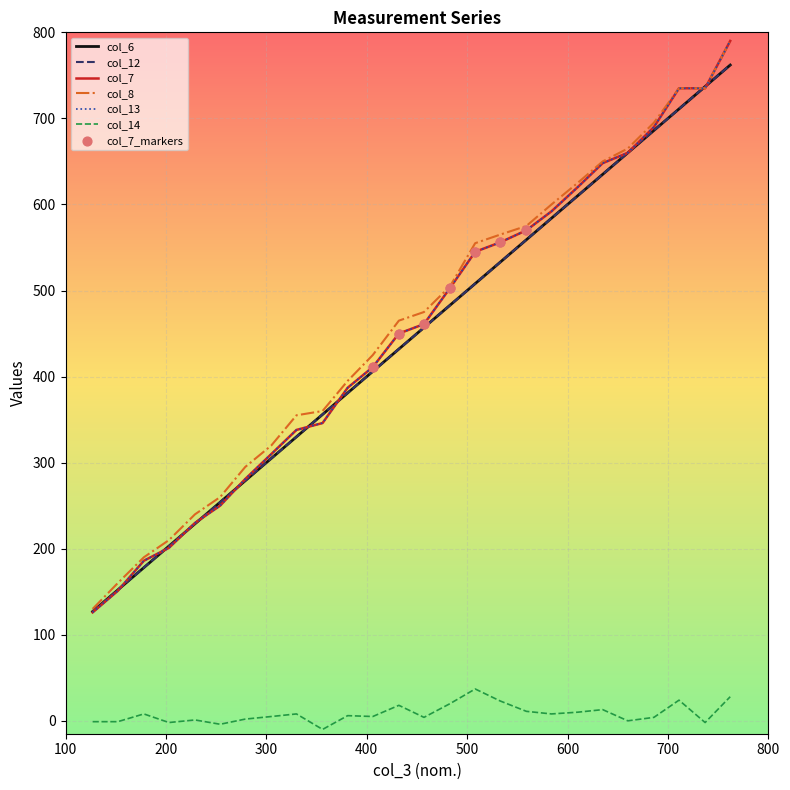

Does the chart have visible grid lines?

Yes